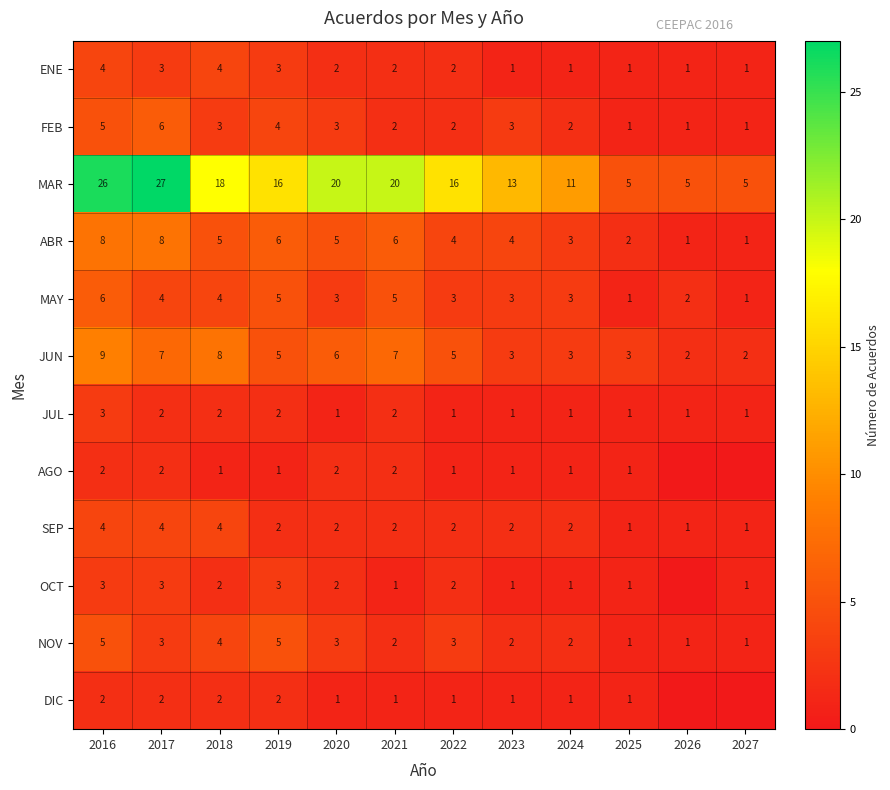

Count the ENE values in the range 1 to 3.

10